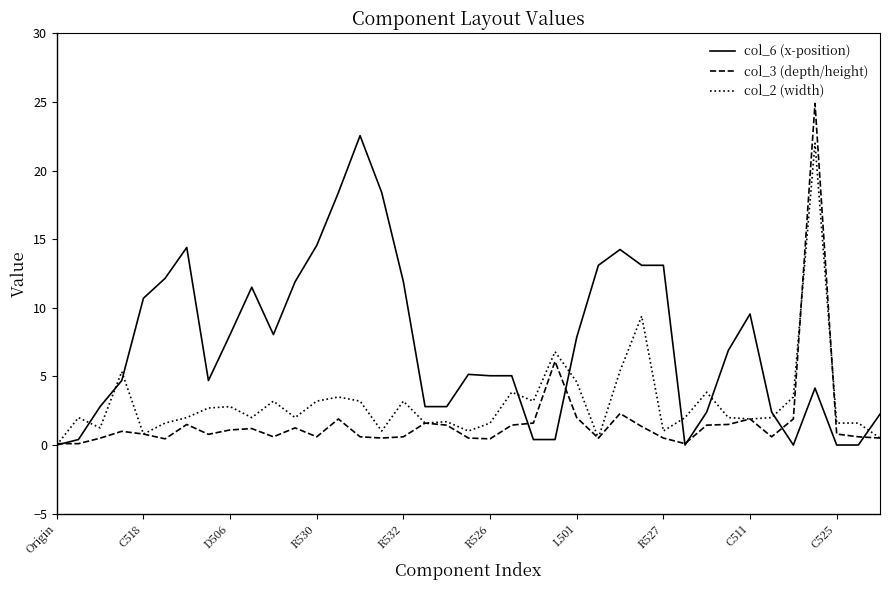

What is the maximum value shown in the chart?

24.9